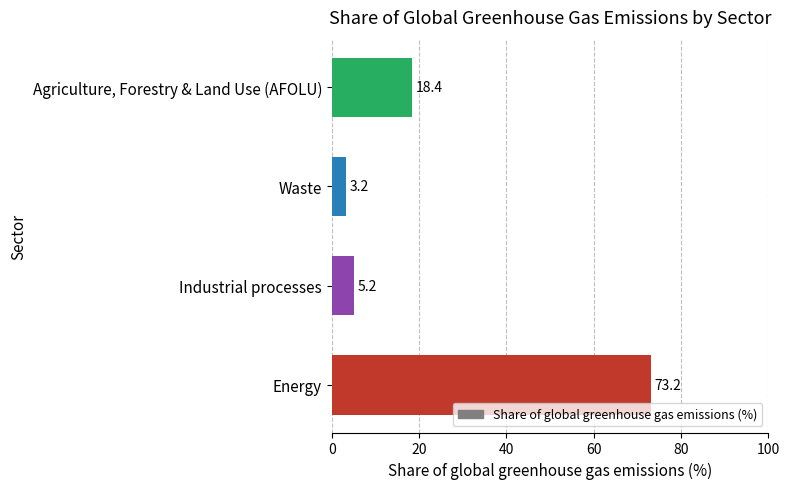

What is the greatest value displayed?

73.2